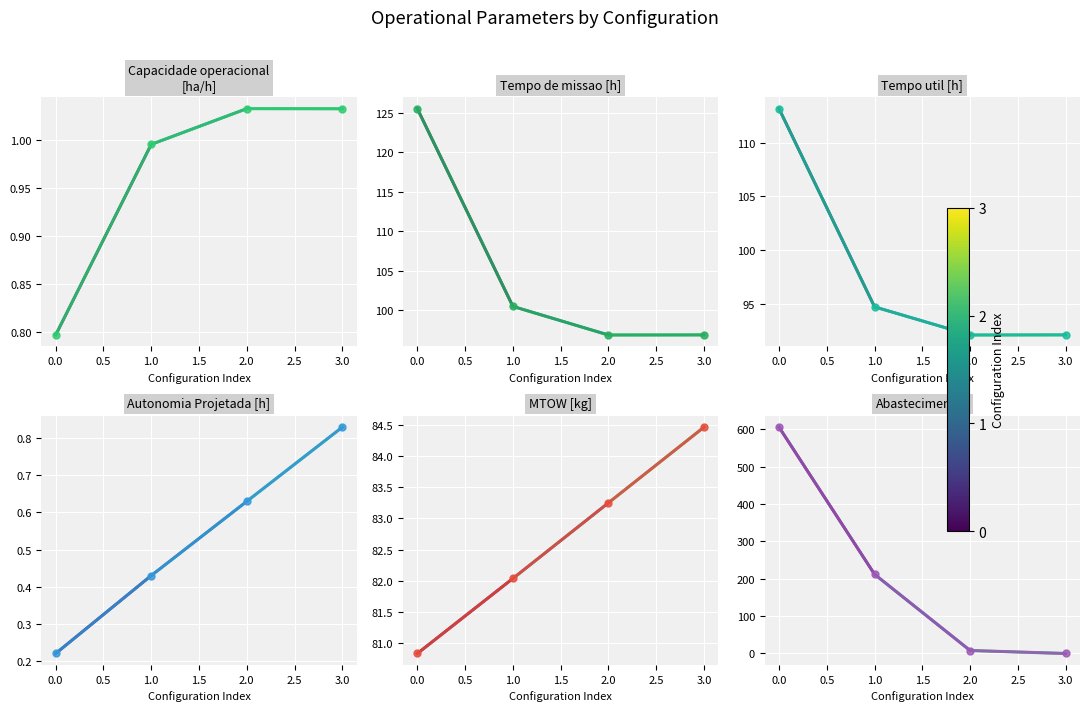

True or false: Capacidade operacional [ha/h] and Tempo de missao [h] intersect in this chart.

False